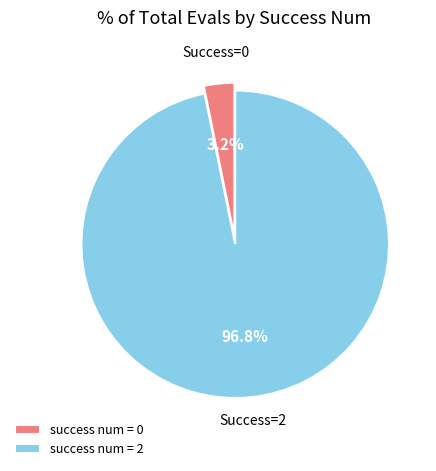

Which category accounts for the majority?

success num = 2